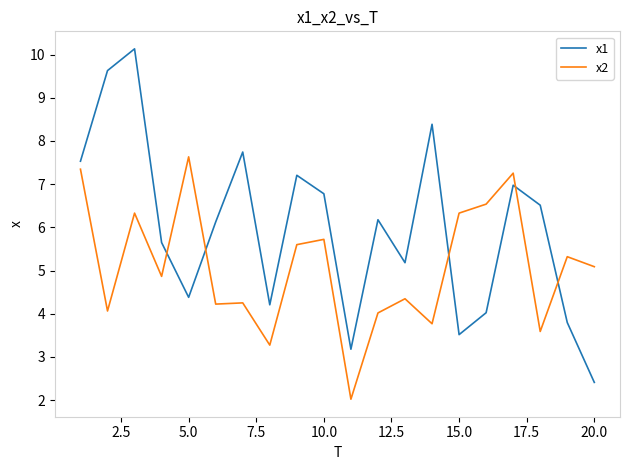

What are all the series names shown in the legend?

x1, x2